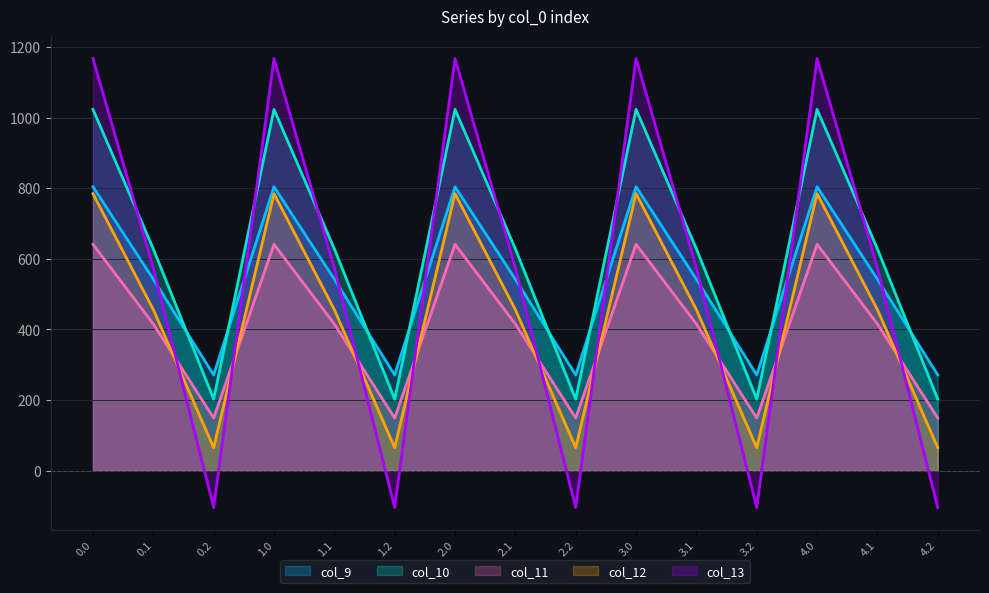

How many lines are shown in the chart?

5